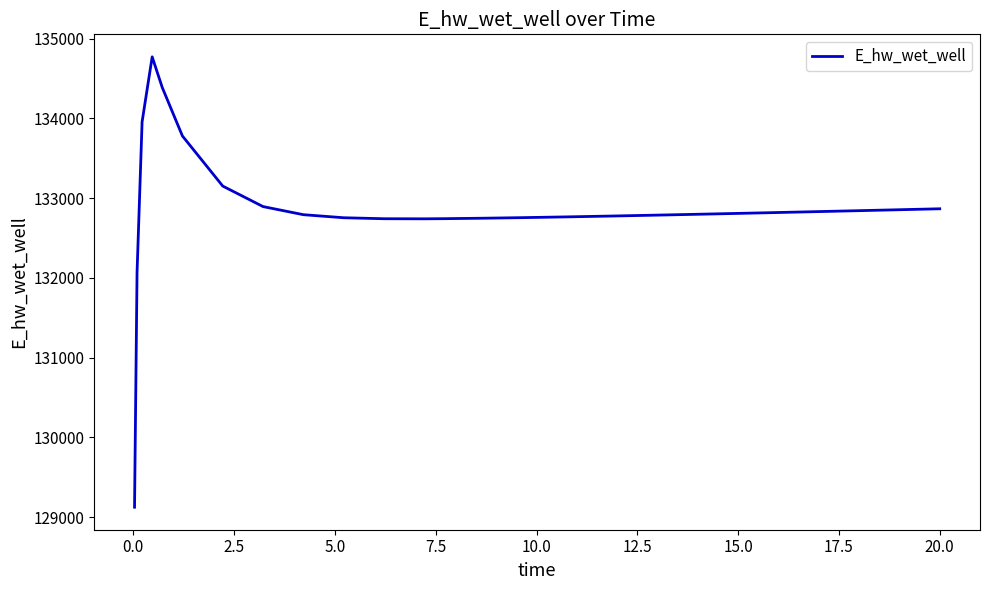

What is the difference between the maximum and minimum values?

5648.2